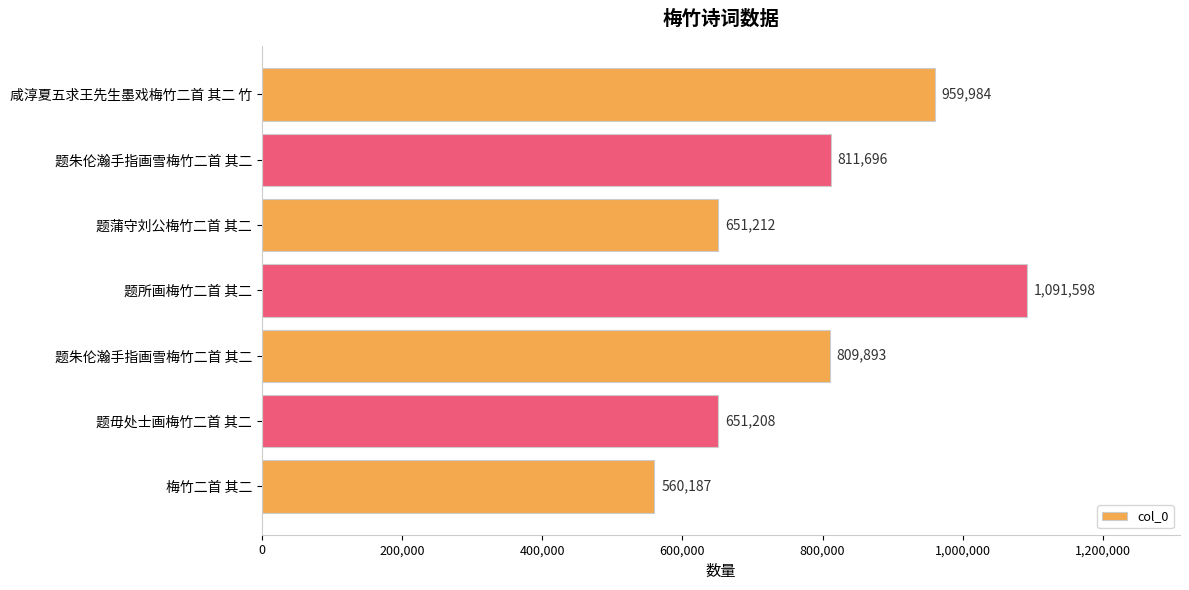

Are the bars horizontal?

Yes